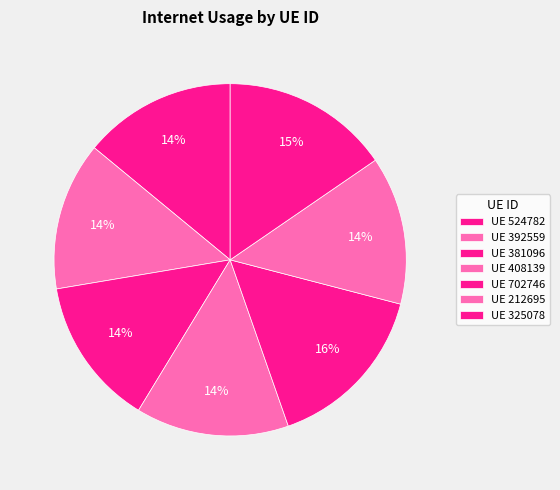

How many slices are in this pie chart?

7